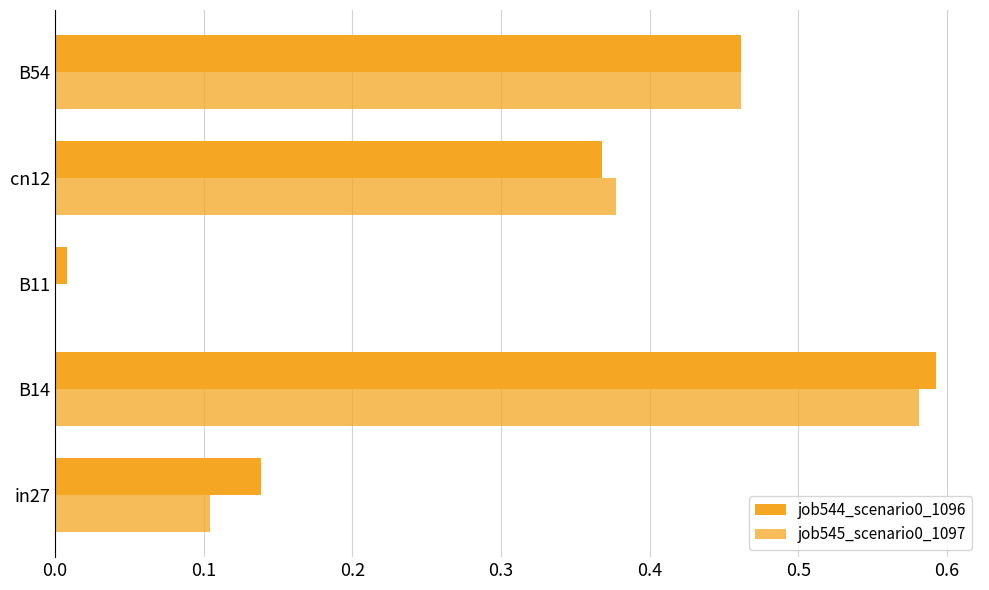

Which series has the largest total across all categories?

job544_scenario0_1096